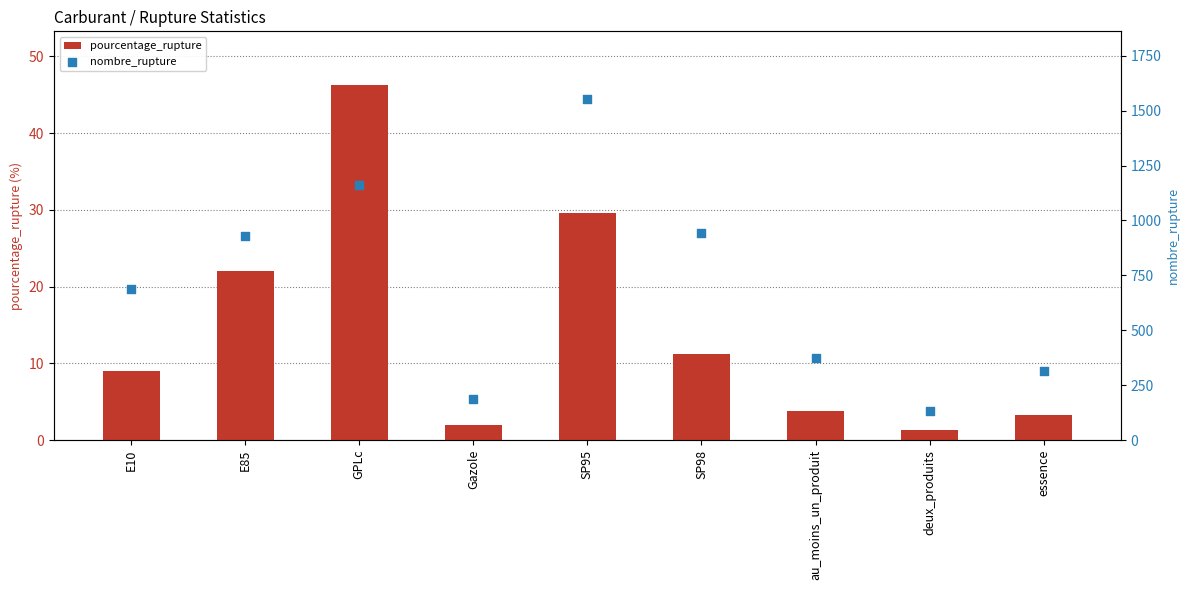

Which series contains the lowest Y value?

pourcentage_rupture